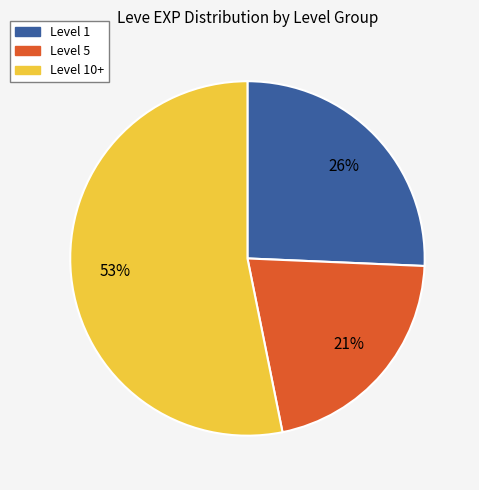

To the nearest percent, what is the difference between the largest and smallest slice percentages?

32%